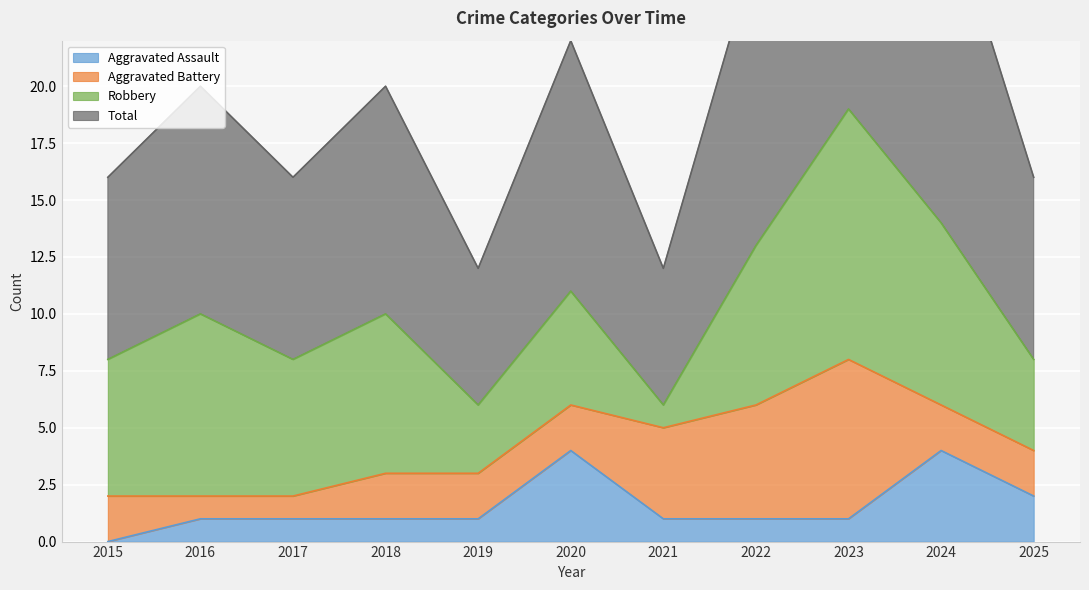

At which category is the sum across all series the highest?

2023